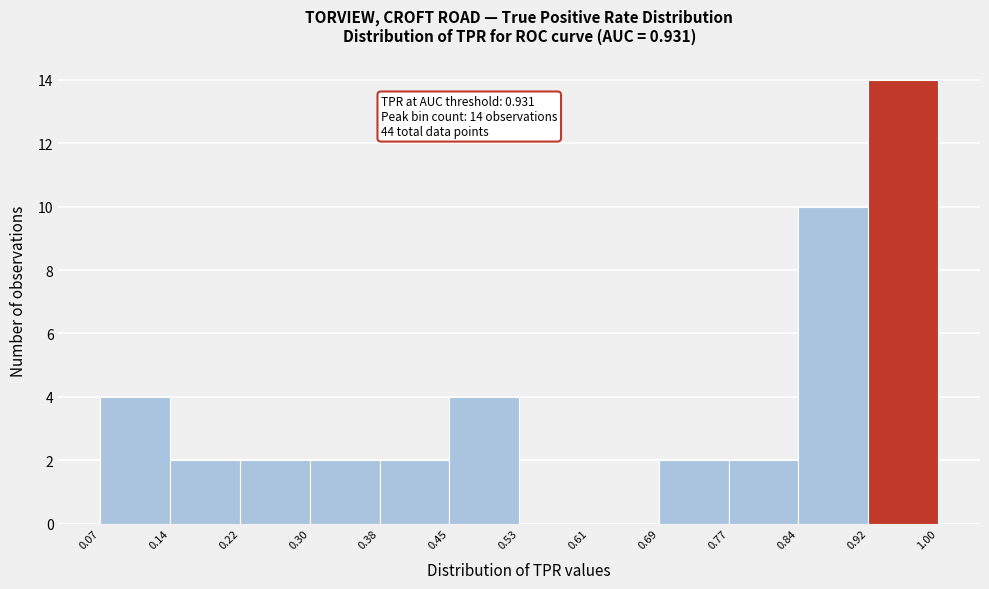

Over which range of the x-axis is the bar tallest?

0.92 to 1.00